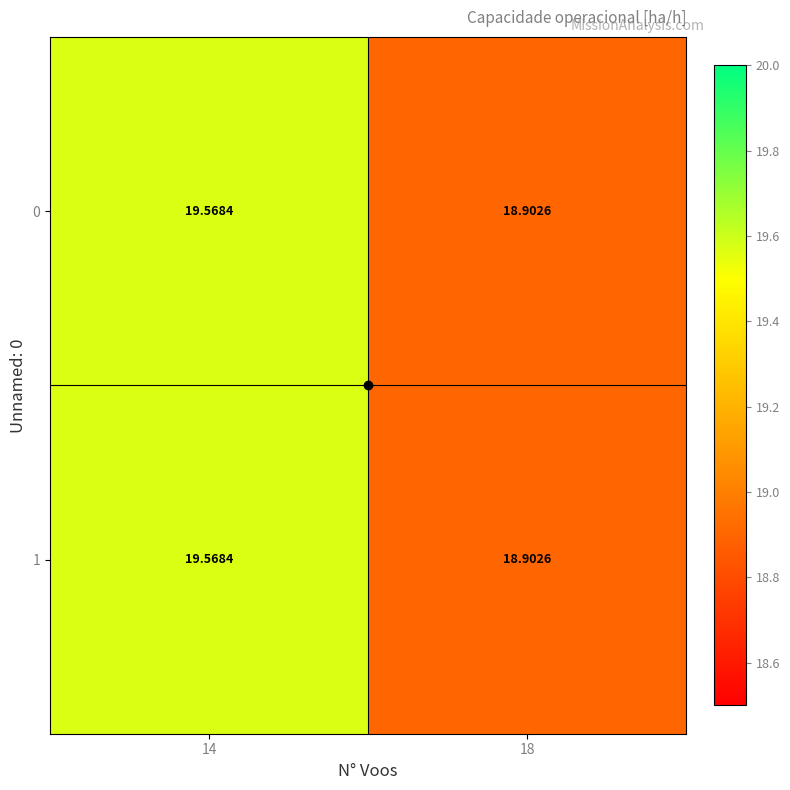

Rank the series by their maximum value, from highest to lowest.

0, 1